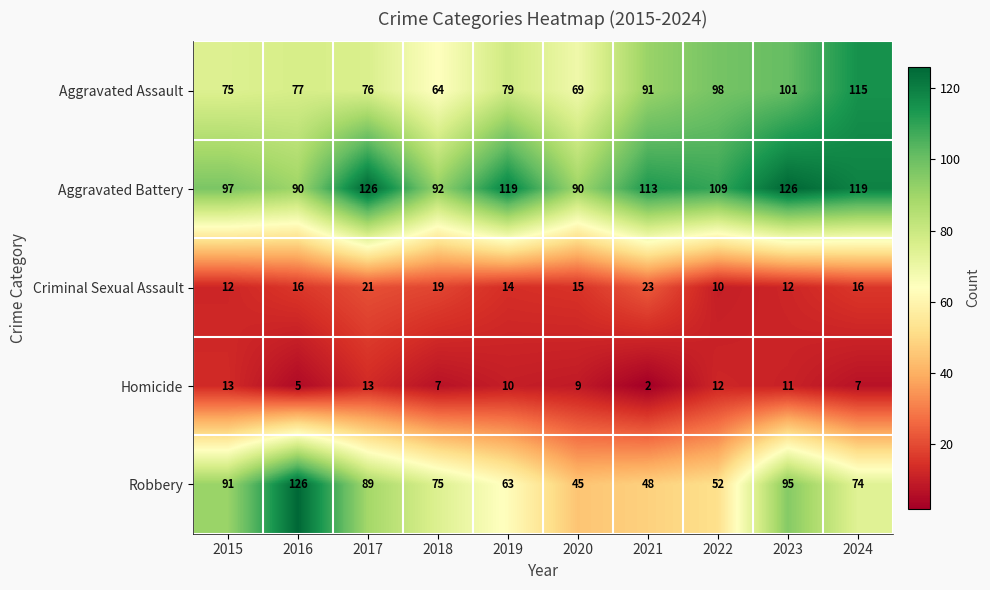

Which series has the largest range (max minus min)?

Robbery